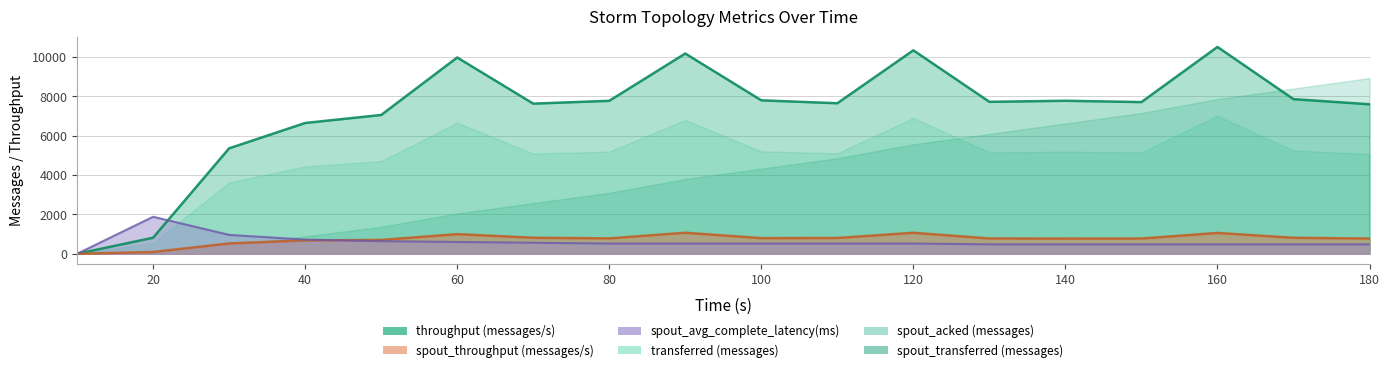

What is the difference between the maximum and minimum values in the spout_avg_complete_latency(ms) series?

1880